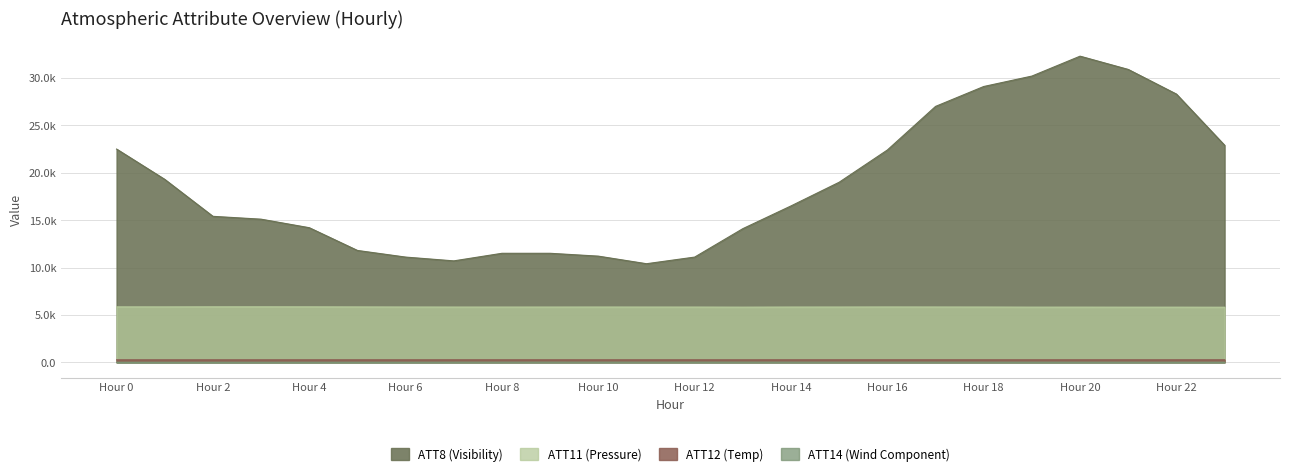

True or false: ATT8 has a value of 15400.0 at 2.

True